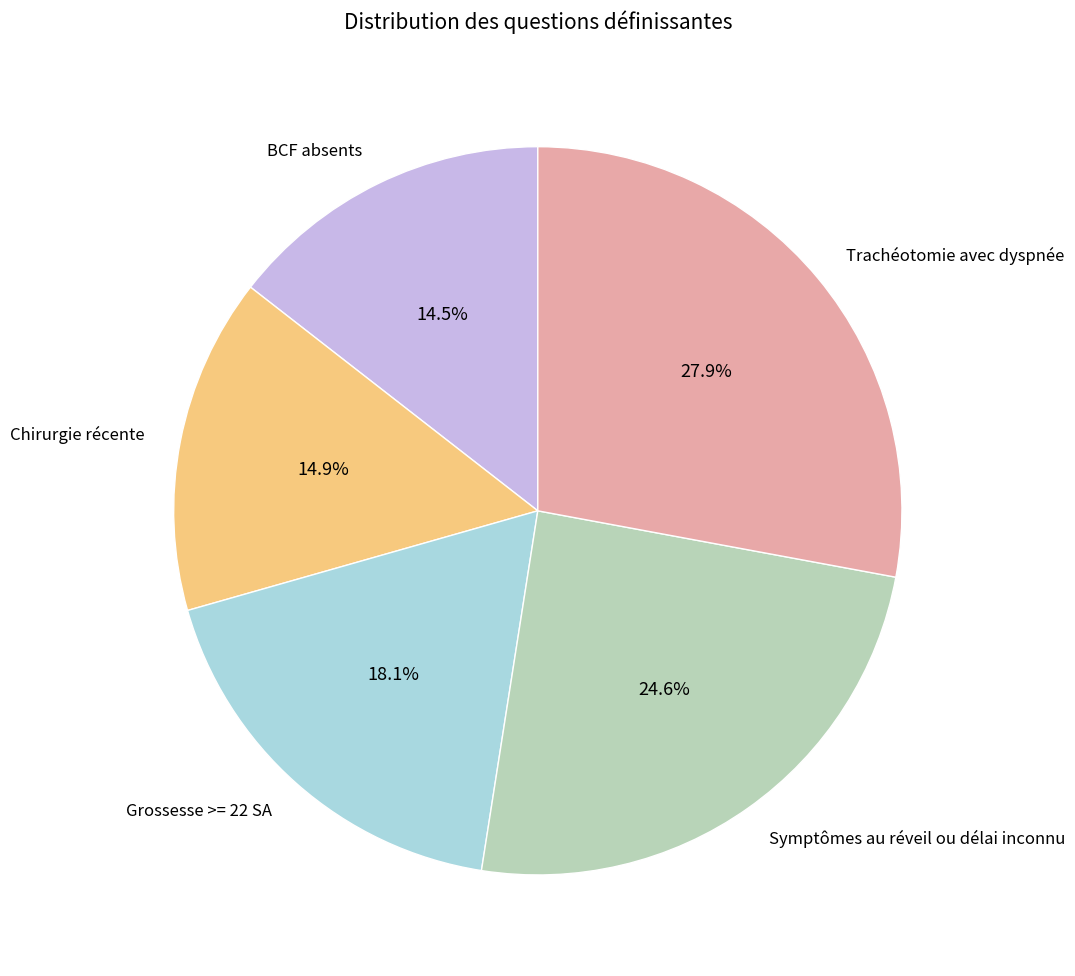

Which slice is the largest?

Trachéotomie avec dyspnée